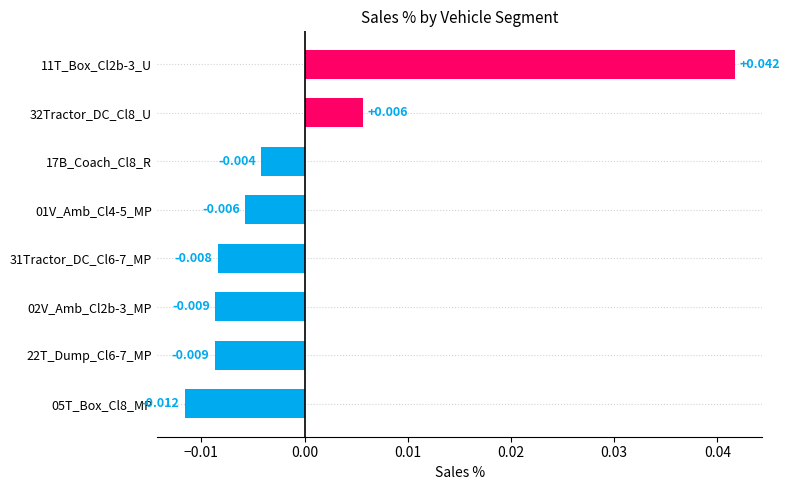

Which category has the lowest value across all series?

05T_Box_Cl8_MP